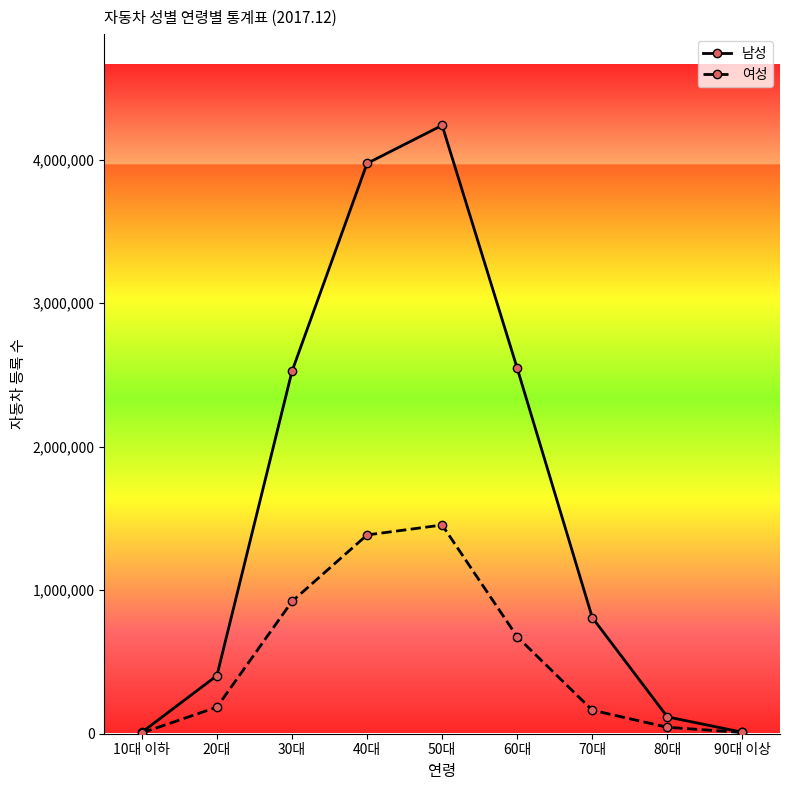

At which label is 여성 closest to 729902?

60대